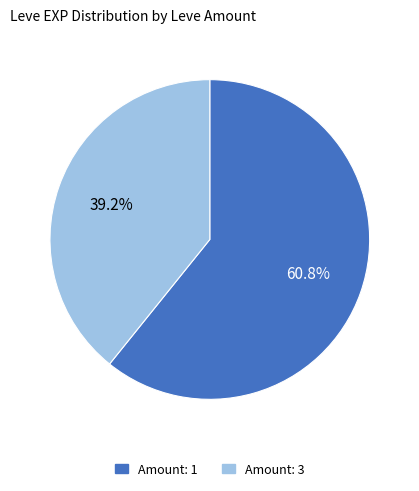

Is there a majority slice in this chart?

Yes